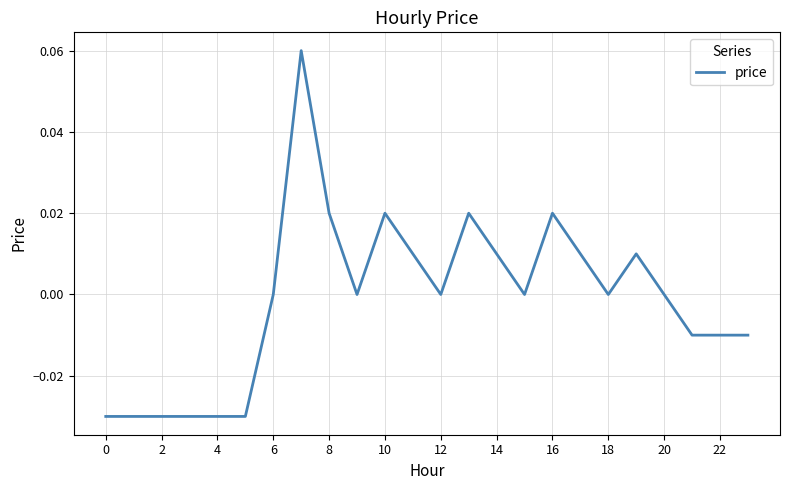

Count the values in the range 0 to 1.

15